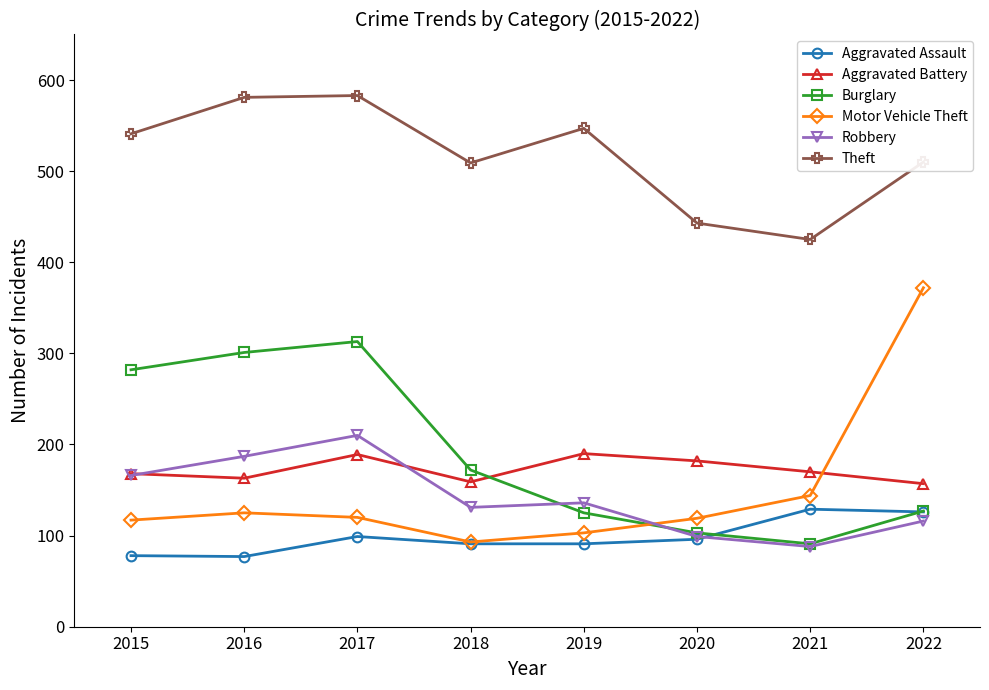

How many times do Aggravated Battery and Burglary cross each other?

1